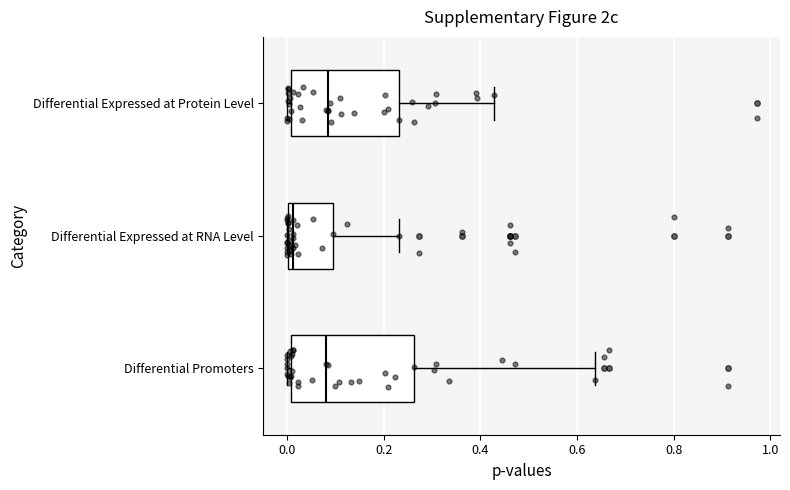

Reading bottom to top, transcribe this box plot: for each box, give where its median line is, the range the box spans, and where its two whiskers end, as read against the x-axis. The values are not printed on the chart, so give them approximately, as read against the axis.

Differential Promoters: median 0.08, box 0.00 to 0.26, whiskers 0.00 (just left of the box's left edge) to 0.64
Differential Expressed at RNA Level: median 0.02, box 0.00 to 0.10, whiskers 0.00 to 0.24
Differential Expressed at Protein Level: median 0.08, box 0.00 to 0.24, whiskers 0.00 (just left of the box's left edge) to 0.42